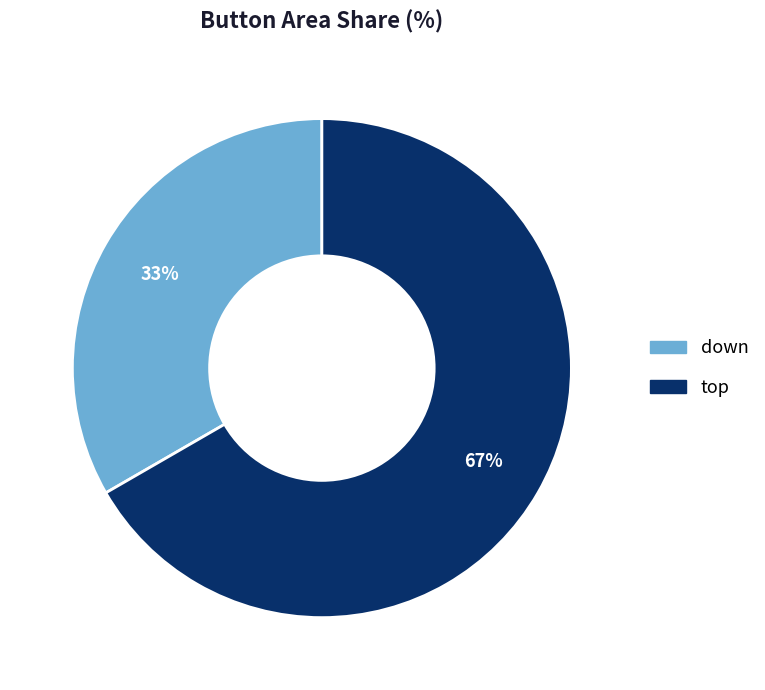

What is the largest slice in the pie chart?

top